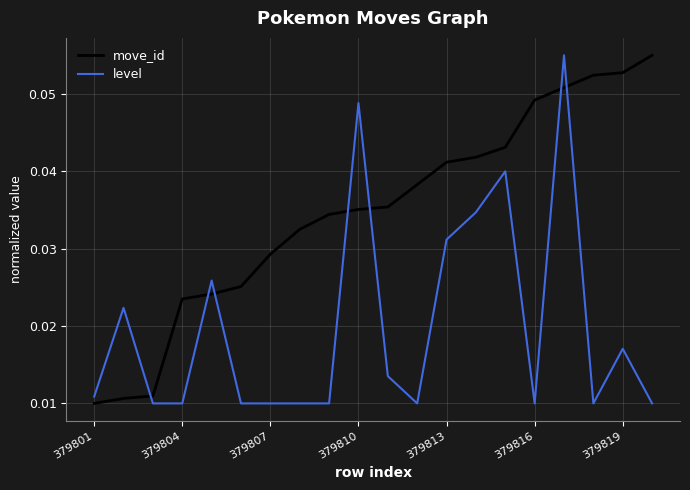

Which series ends up on top after the final intersection of move_id and level?

move_id